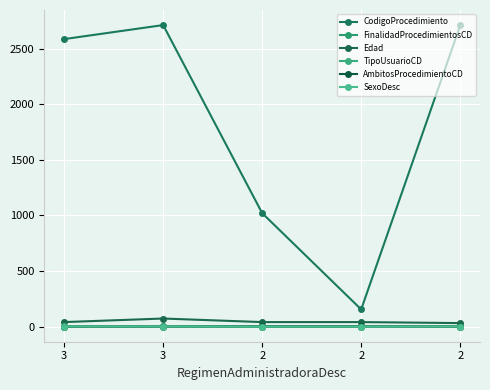

Is it true that FinalidadProcedimientosCD equals 3 at 3?

False